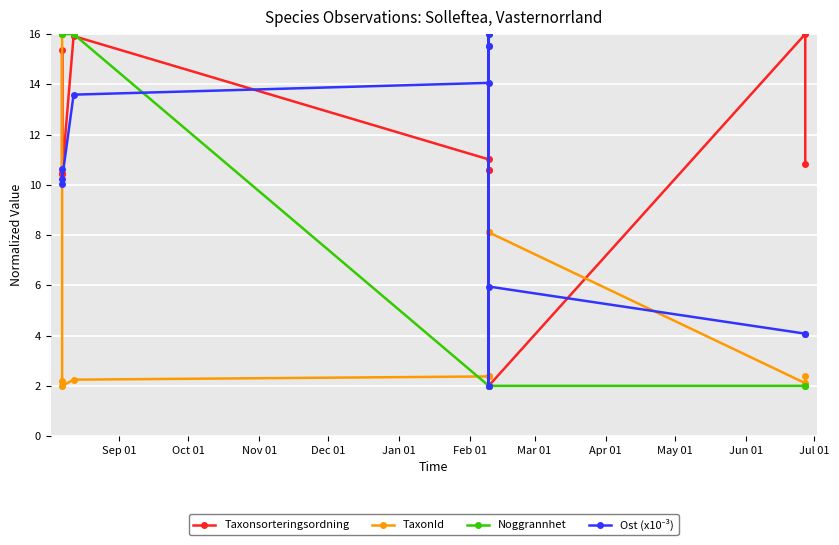

After their last crossing, which series has the higher values: Noggrannhet or Taxonsorteringsordning?

Taxonsorteringsordning